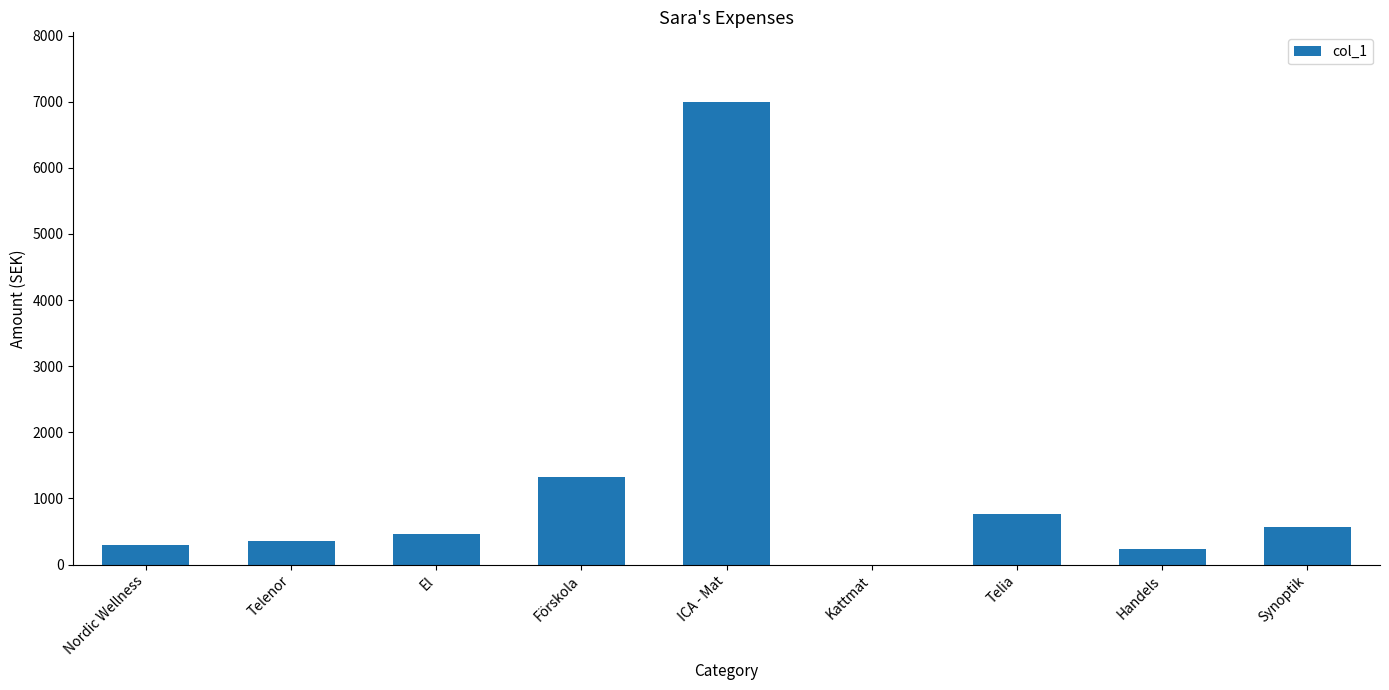

What is the change in value from El to Kattmat?

-464